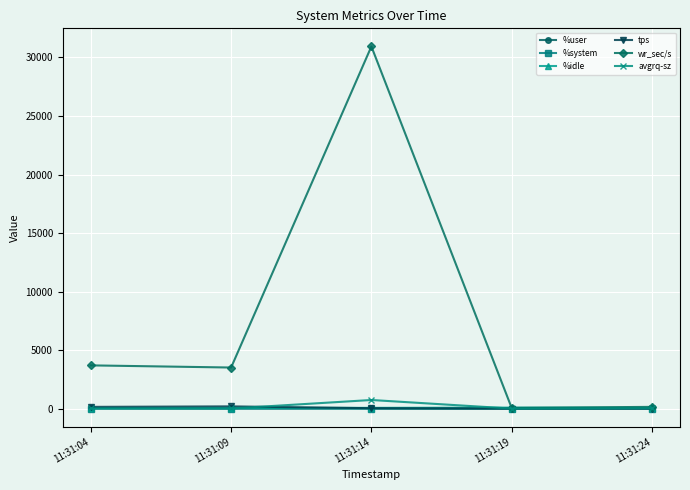

What value does the %idle series have at 11:31:24?

70.4